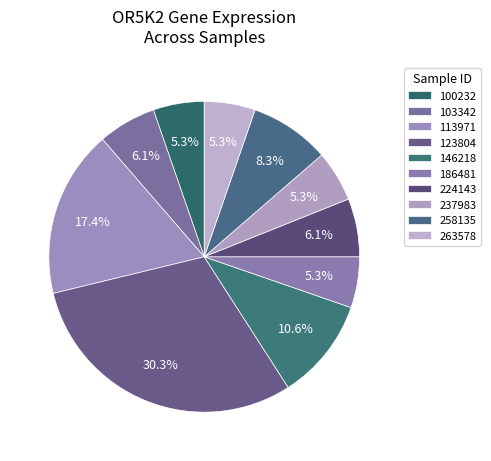

How many slices are in this pie chart?

10